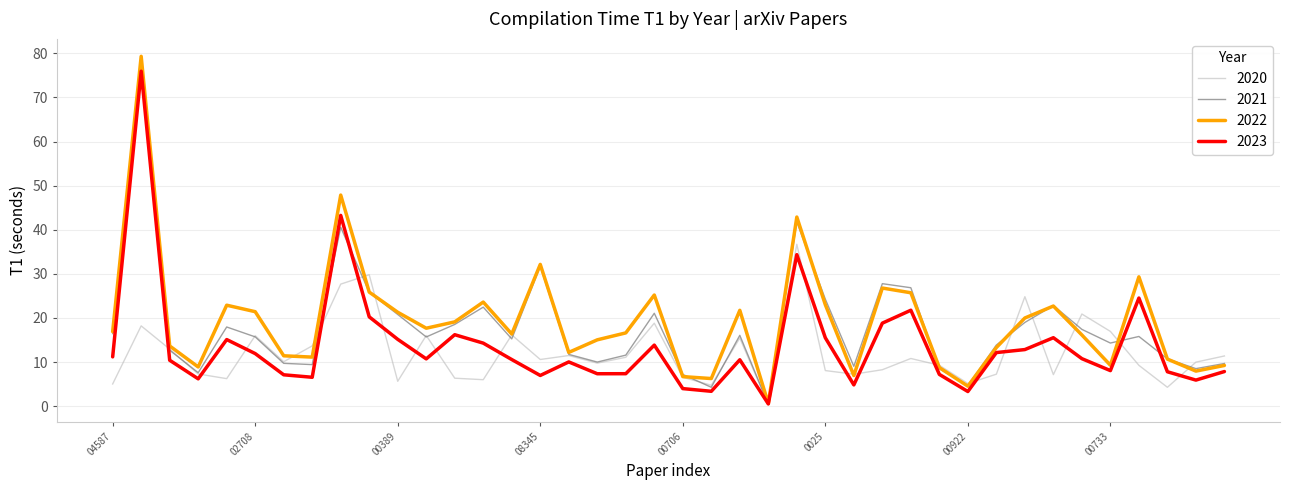

What is the maximum value shown in the chart?

79.3